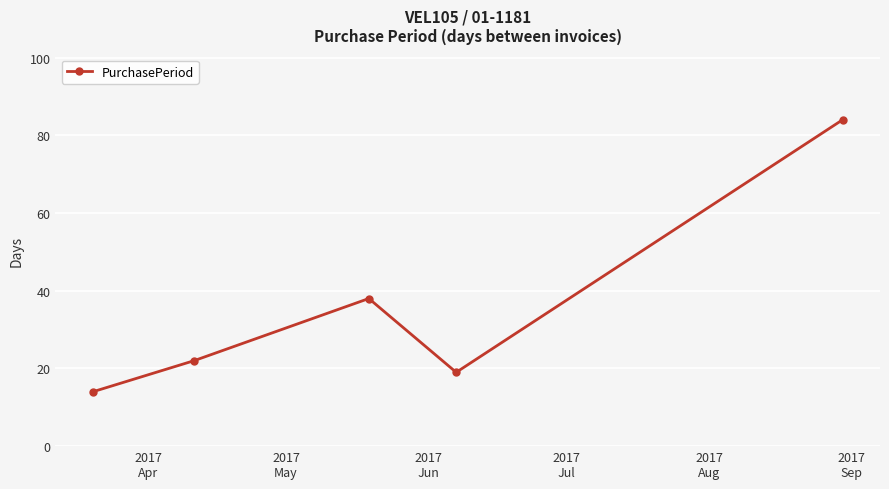

What is the value of the 1st point from the left?

14